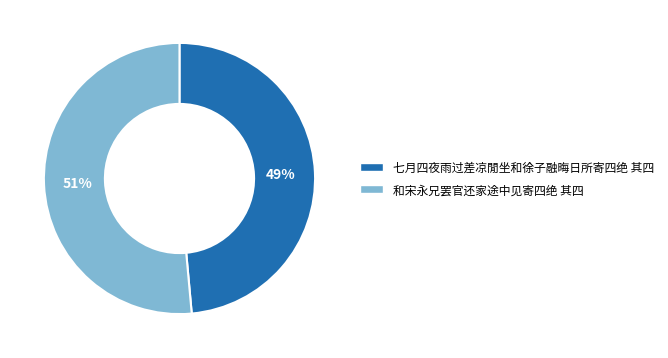

Combined, do 和宋永兄罢官还家途中见寄四绝 其四 and 七月四夜雨过差凉閒坐和徐子融晦日所寄四绝 其四 account for over 50%?

Yes